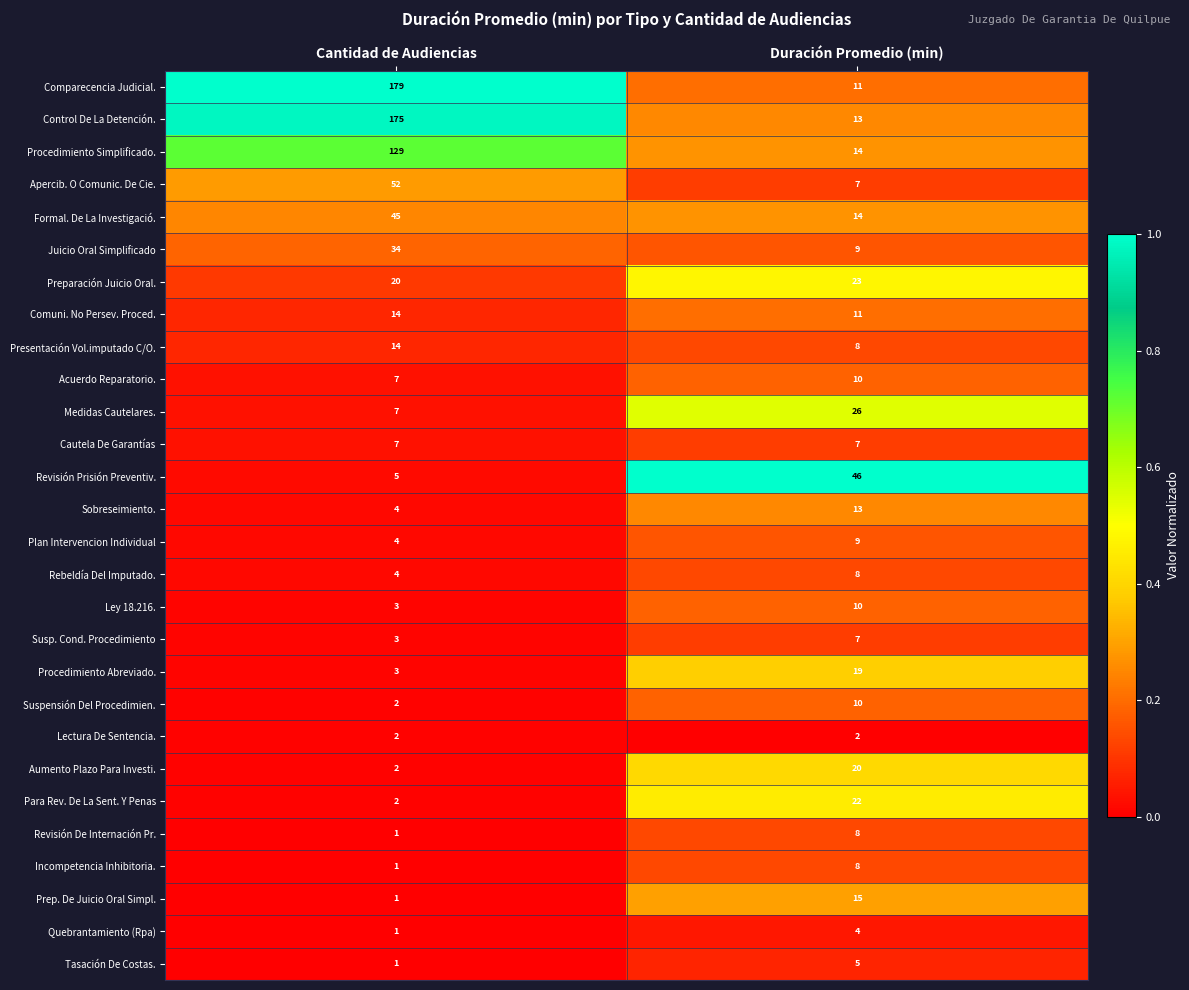

What is the sum of the Cautela De Garantías values at Duración Promedio (min) and Cantidad de Audiencias?

14